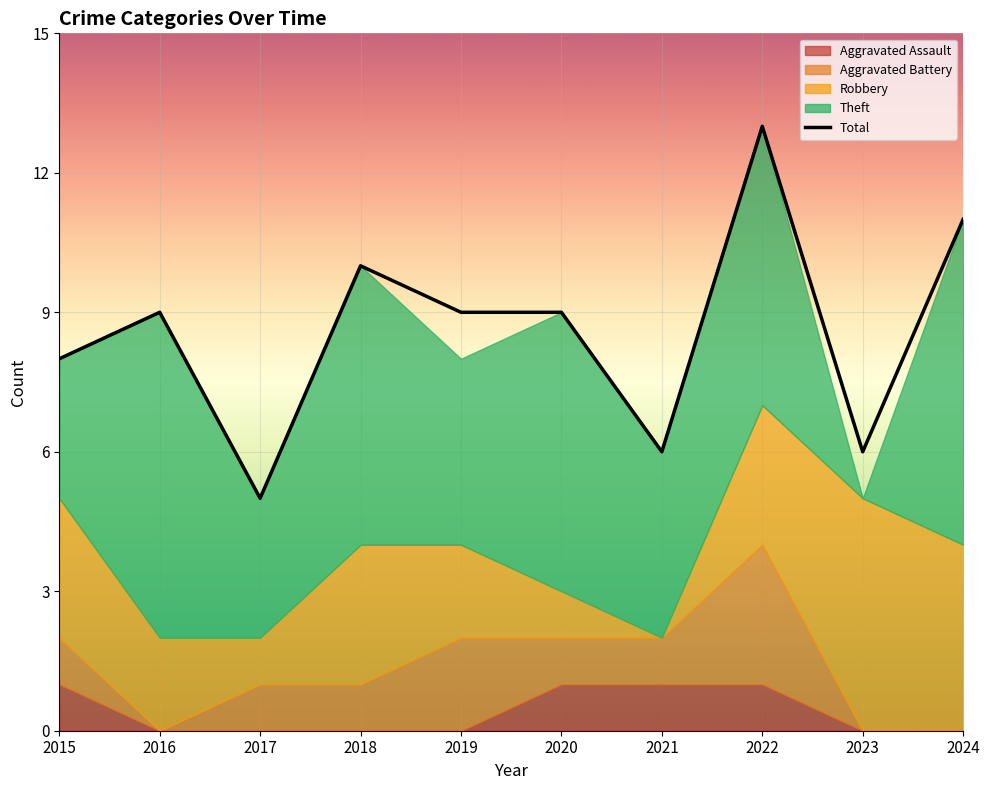

How many interior local peaks (higher than both neighbors) does the data have?

3